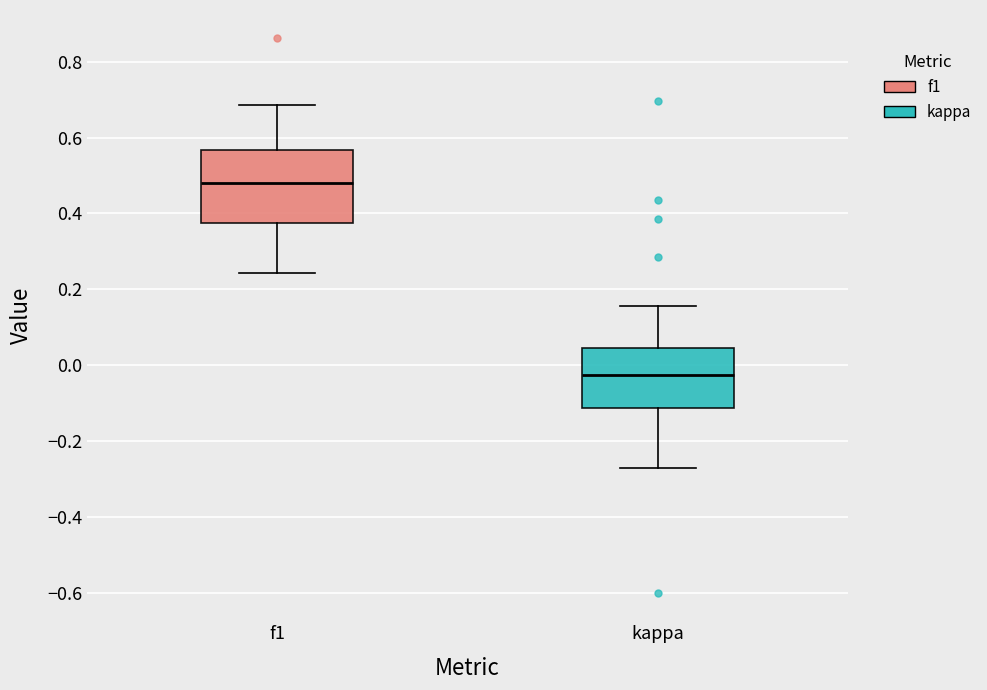

Comparing the boxes themselves (not the whiskers), which one is the tallest?

f1